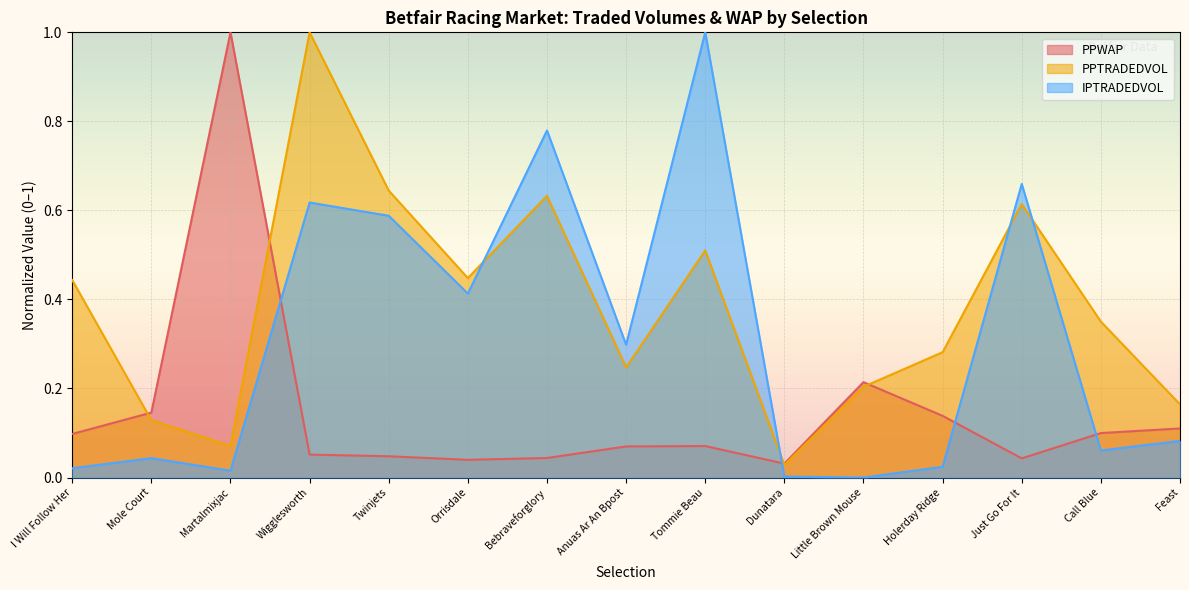

What is the total value across all series at Little Brown Mouse?

0.4